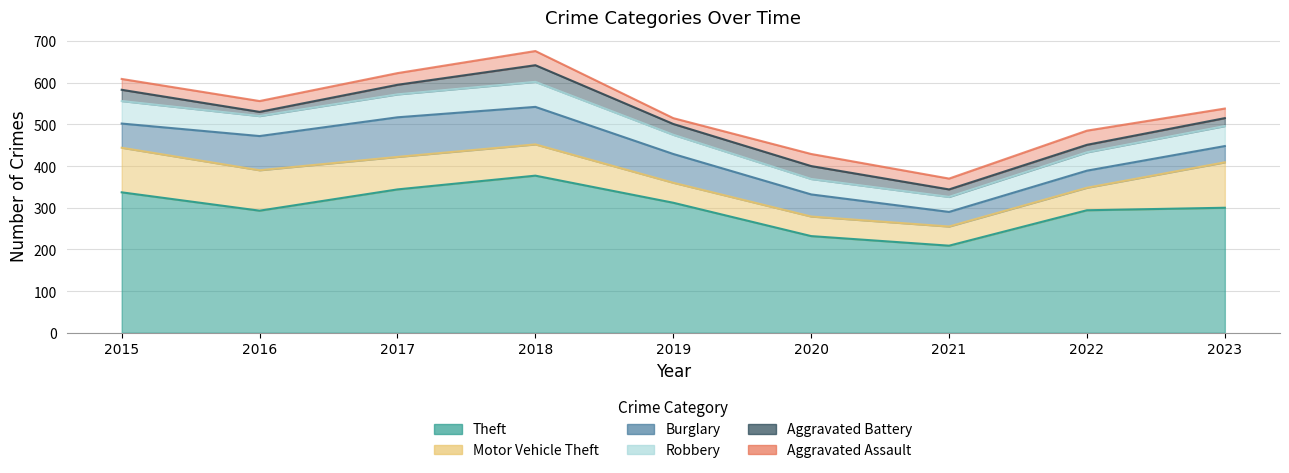

True or false: Motor Vehicle Theft and Aggravated Assault intersect in this chart.

False